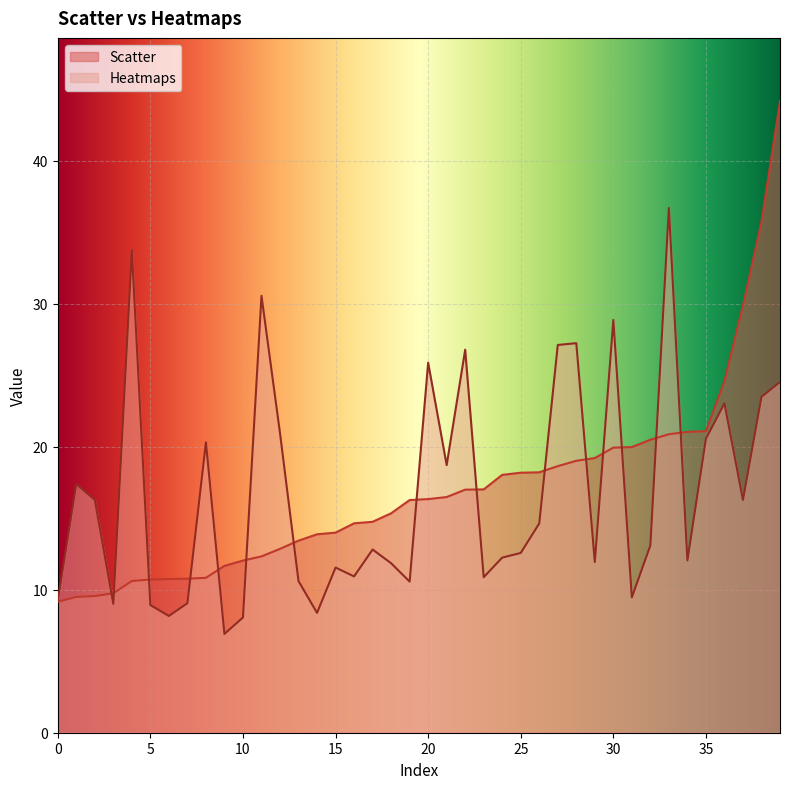

What is the total value across all series at 5?

19.6